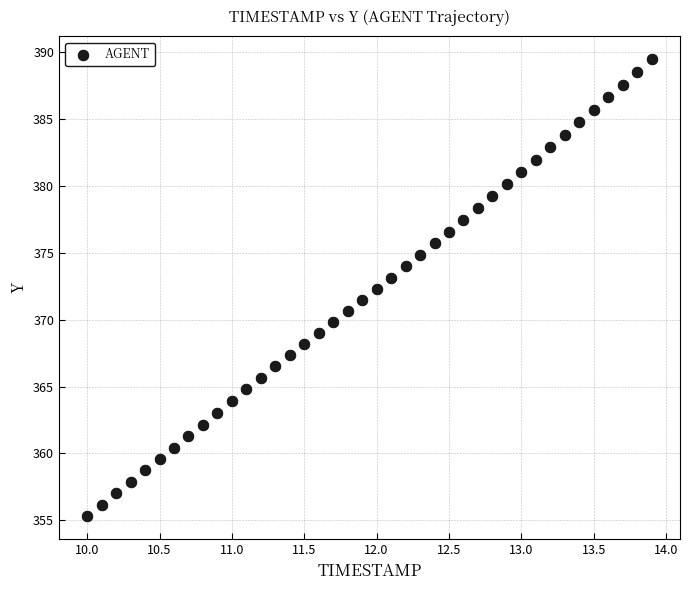

What is the range of X values (max minus min)?

3.9